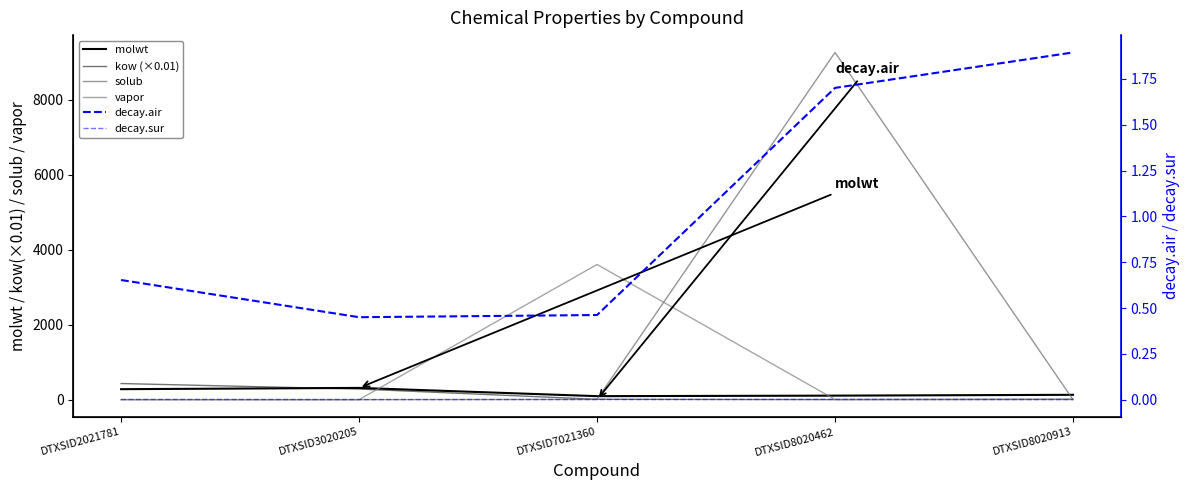

What are all the series names shown in the legend?

molwt, kow (×0.01), solub, vapor, decay.air, decay.sur